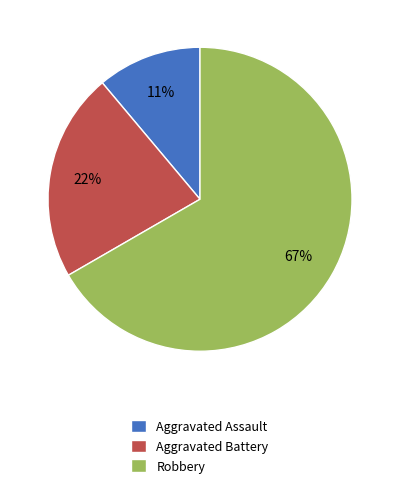

Which slice is the largest?

Robbery